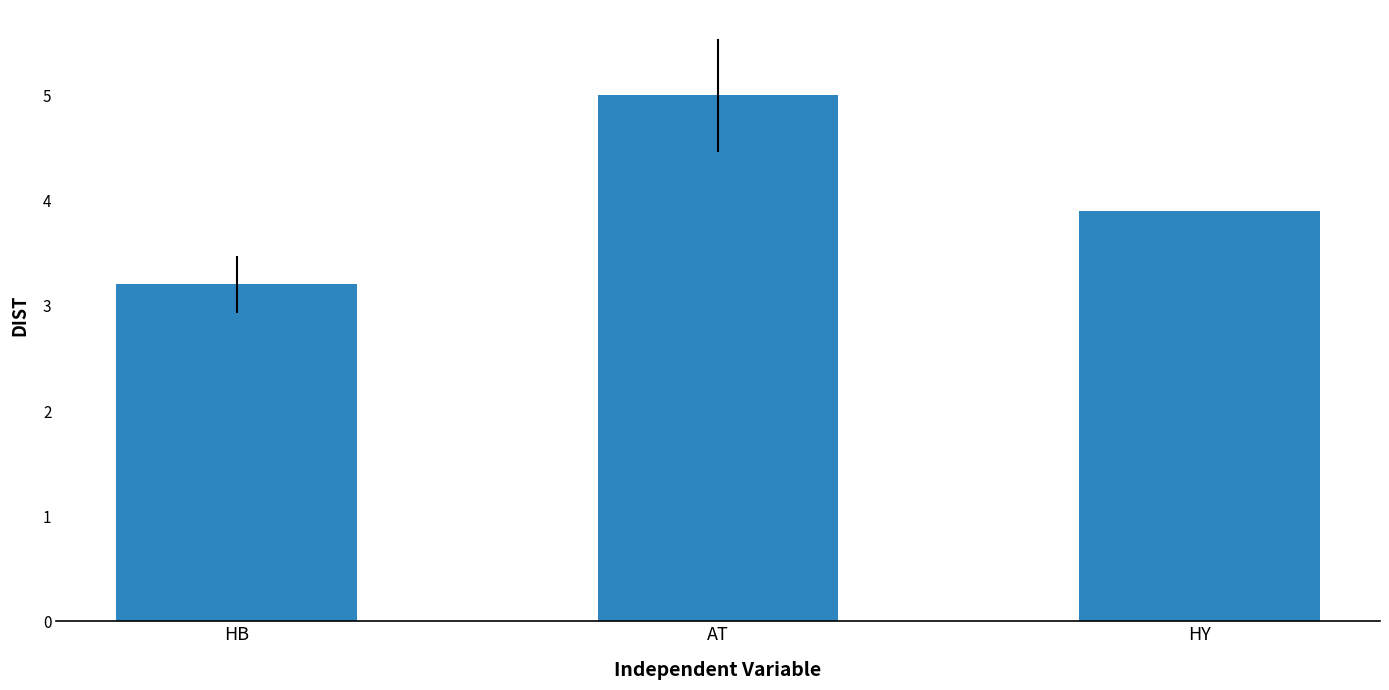

What is the maximum value shown in the chart?

5.0